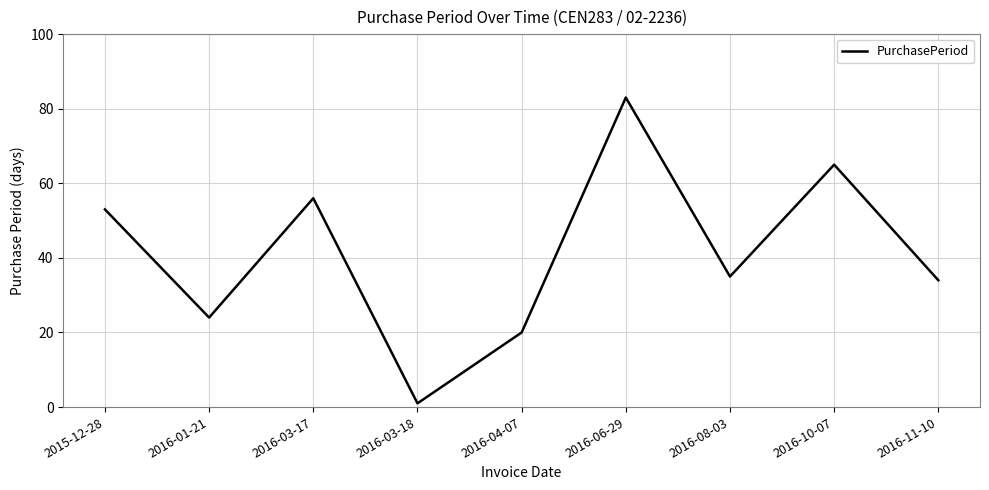

Does the chart display data point markers on the line(s)?

No